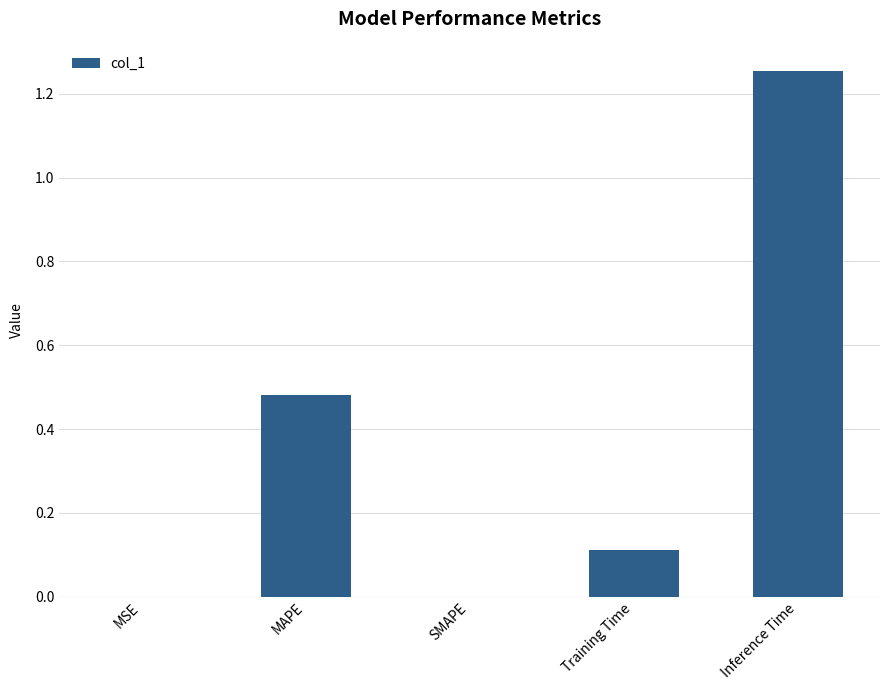

At which category does the chart reach its peak across all series?

Inference Time